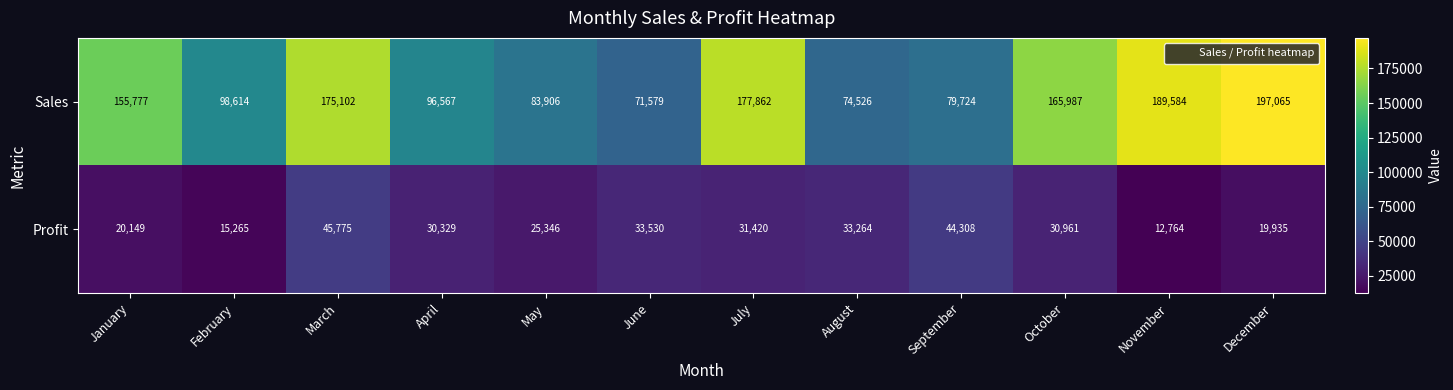

The Profit series shows 18728 at March. True or false?

False